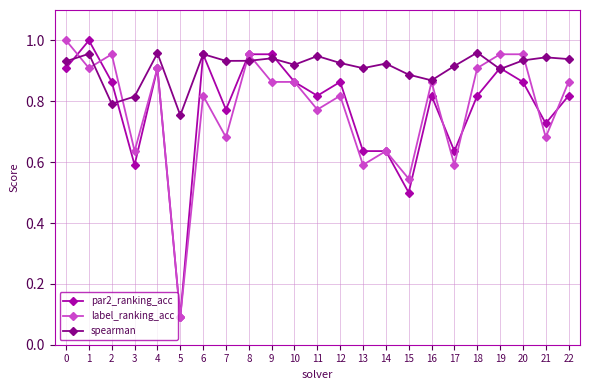

True or false: spearman has more than 0 points higher than both neighbors.

True